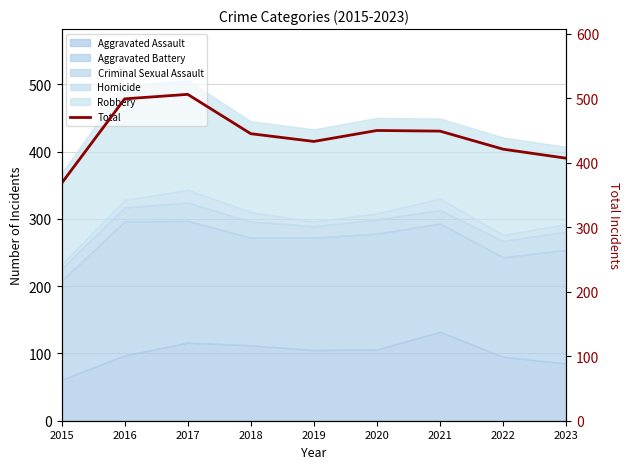

Reading left to right, extract all data points from this chart.

368	499	506	445	433	450	449	421	407